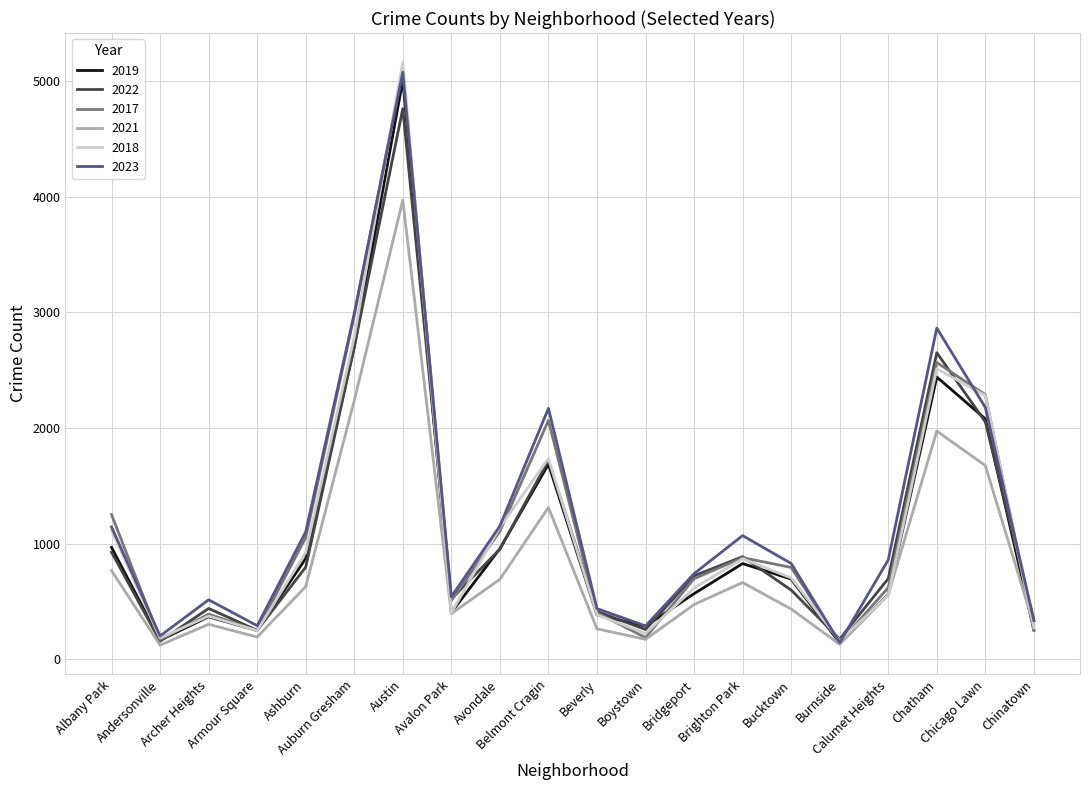

What is the smallest value displayed?

123